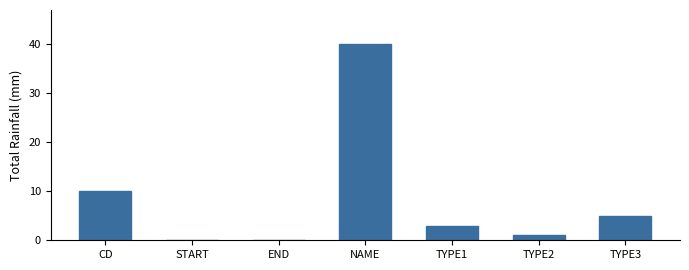

Reading left to right, what are all the values shown in this chart?

CD=10	START=0	END=0	NAME=40	TYPE1=3	TYPE2=1	TYPE3=5